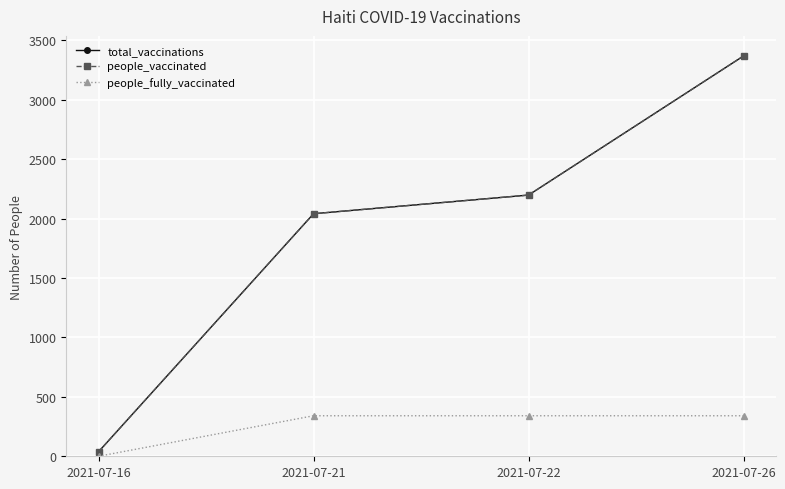

Which has a higher value, 2021-07-16 or 2021-07-26?

2021-07-26